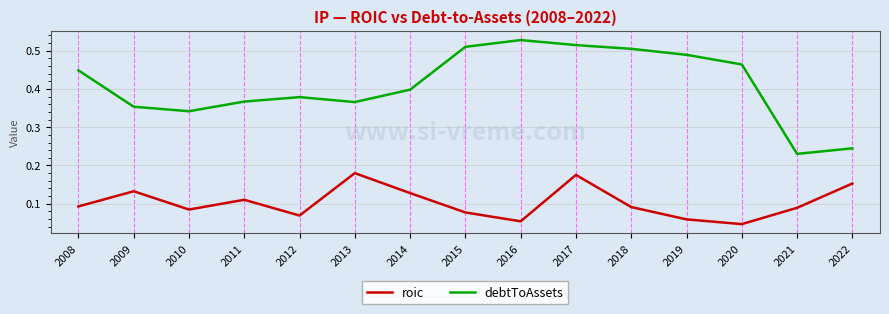

Rank the series by their maximum value, from highest to lowest.

debtToAssets, roic